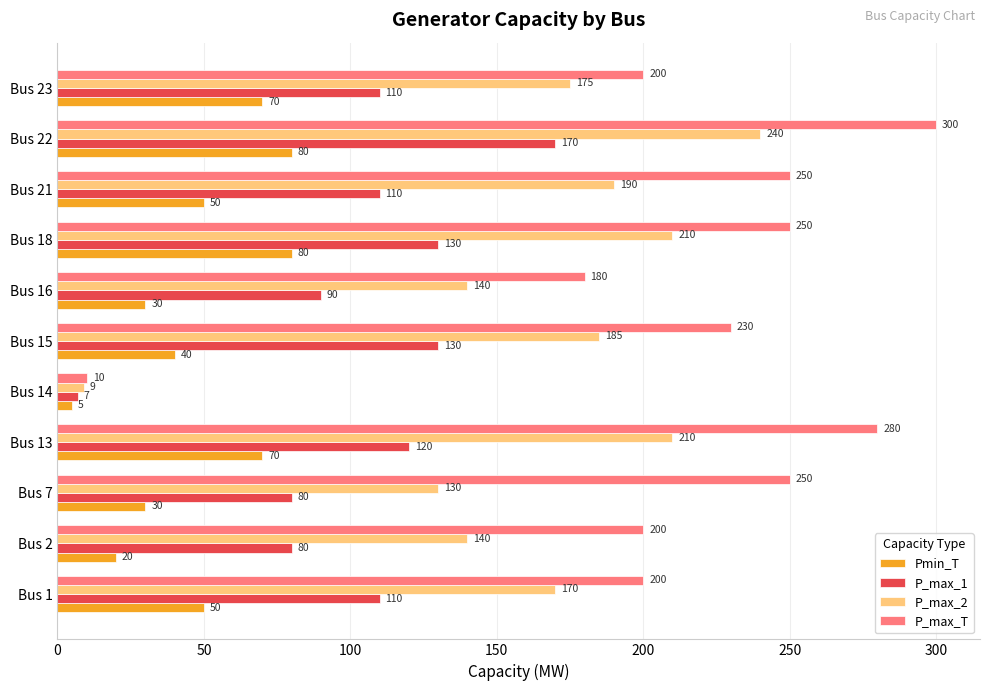

How many data points does each series have?

11